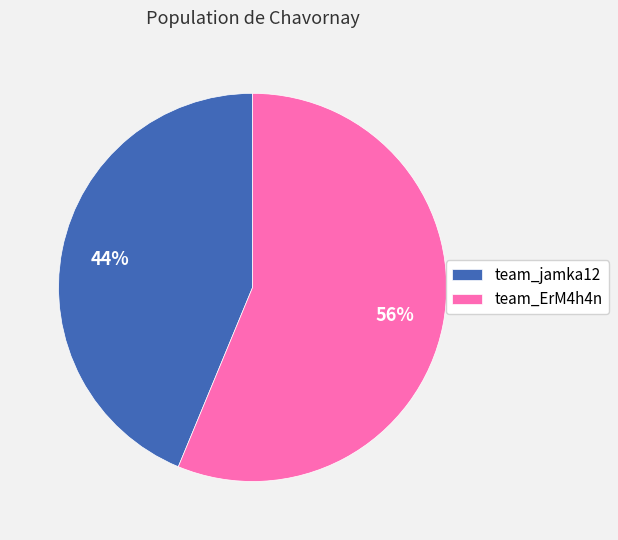

To the nearest percent, what portion does team_ErM4h4n represent?

56%